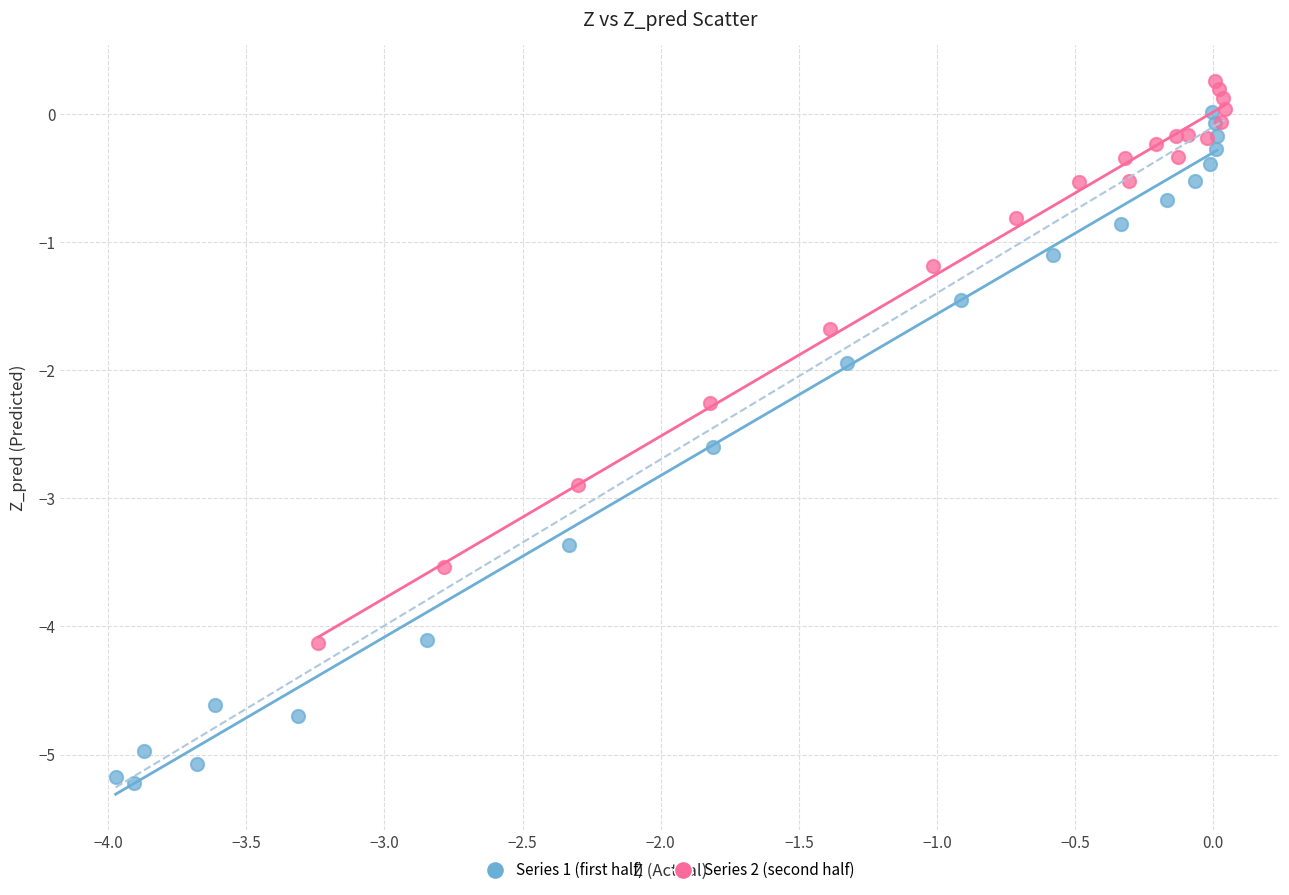

Which series contains the lowest Y value?

Series 1 (first half)